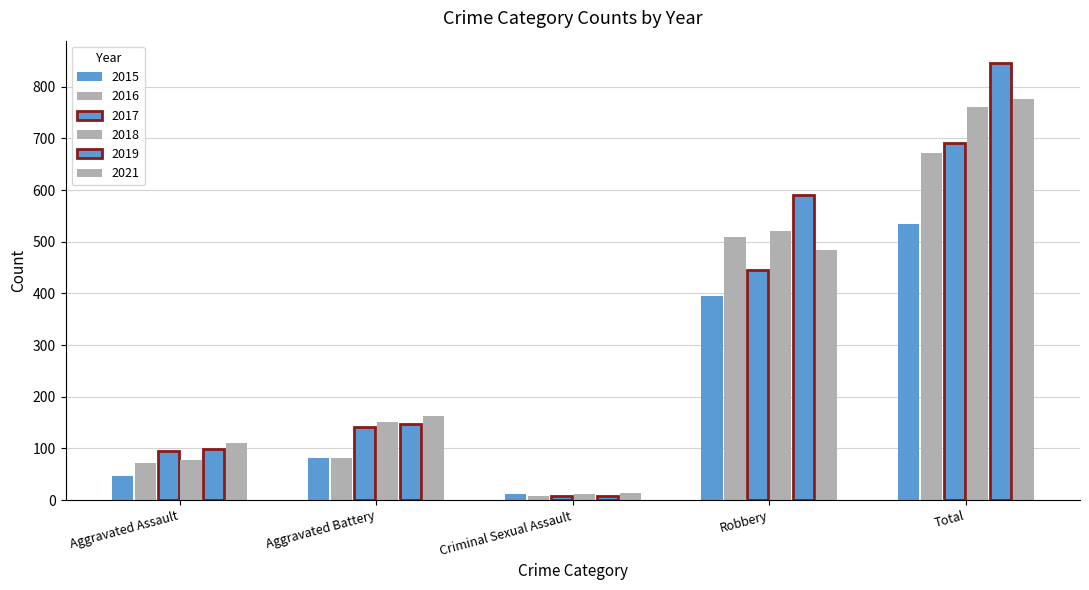

What is the difference between the maximum and minimum values in the 2018 series?

750